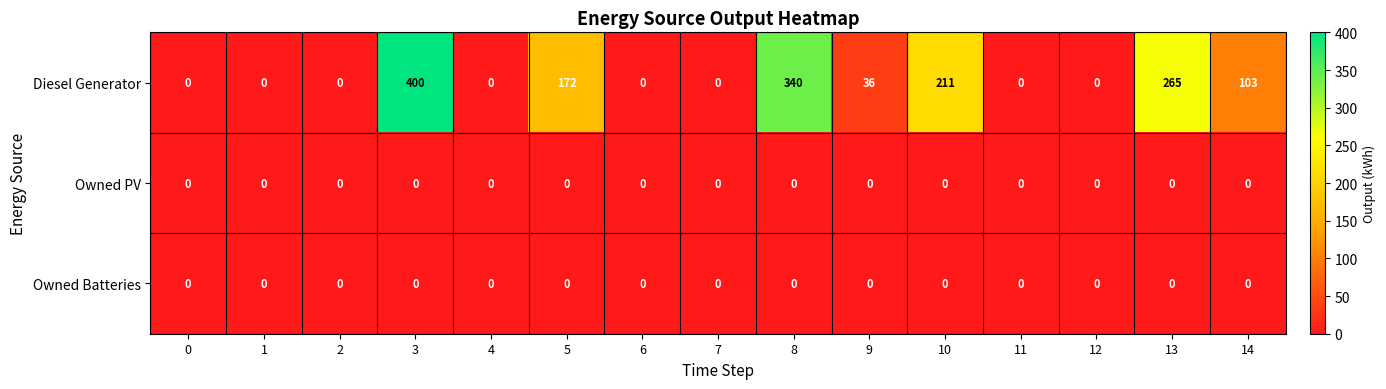

Count the number of categories in the chart.

15